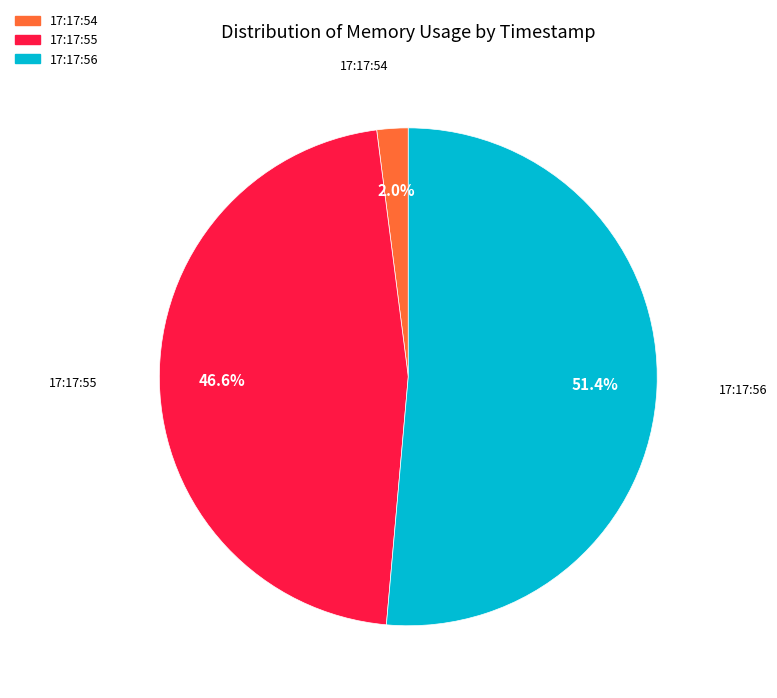

Which category has the biggest portion of the pie?

17:17:56